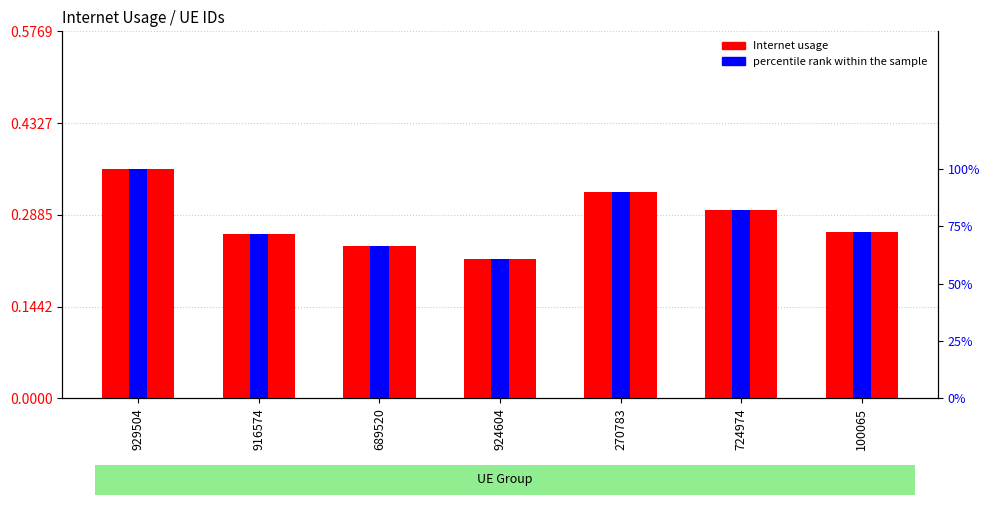

Reading left to right, transcribe all the data shown in this chart.

Internet usage: 929504=0.4	916574=0.3	689520=0.2	924604=0.2	270783=0.3	724974=0.3	100065=0.3
percentile rank within the sample: 929504=100.0	916574=71.5	689520=66.3	924604=60.7	270783=90.1	724974=82.3	100065=72.6